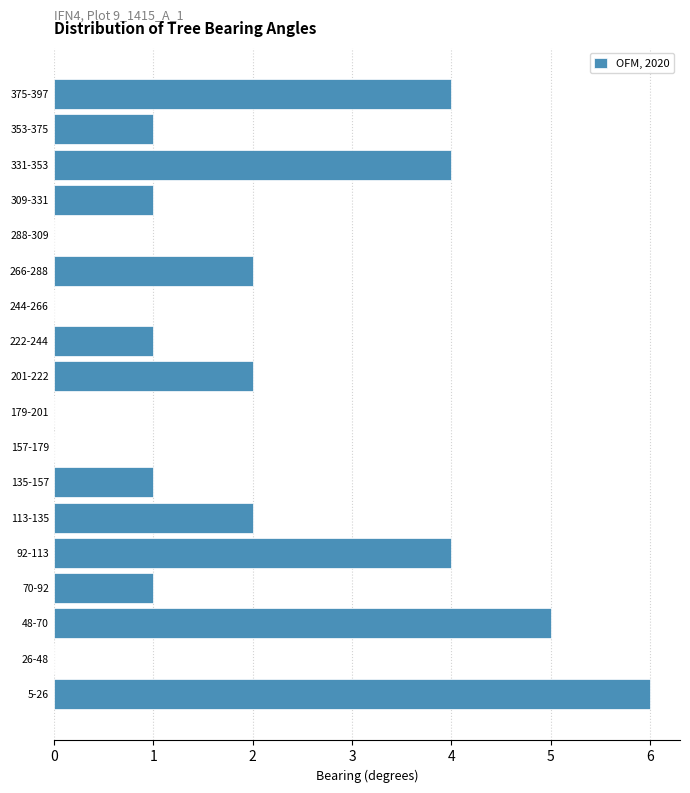

Reading bottom to top, extract all data points from this chart.

5-26=6	26-48=0	48-70=5	70-92=1	92-113=4	113-135=2	135-157=1	157-179=0	179-201=0	201-222=2	222-244=1	244-266=0	266-288=2	288-309=0	309-331=1	331-353=4	353-375=1	375-397=4